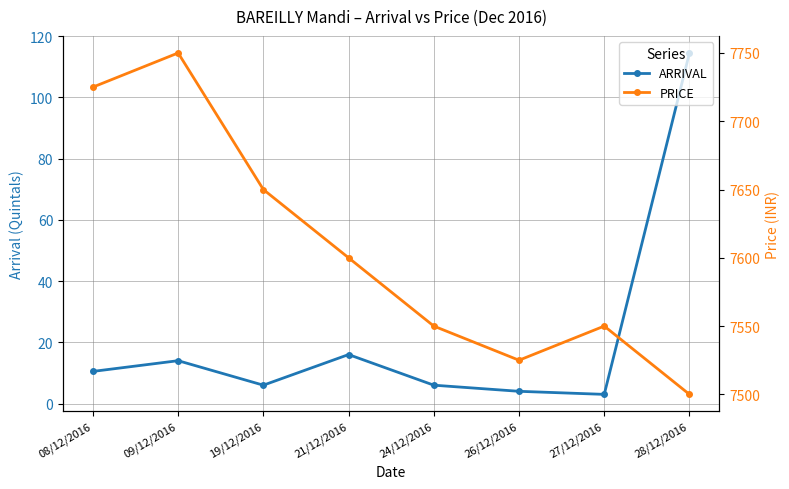

At which category is the sum across all series the highest?

09/12/2016